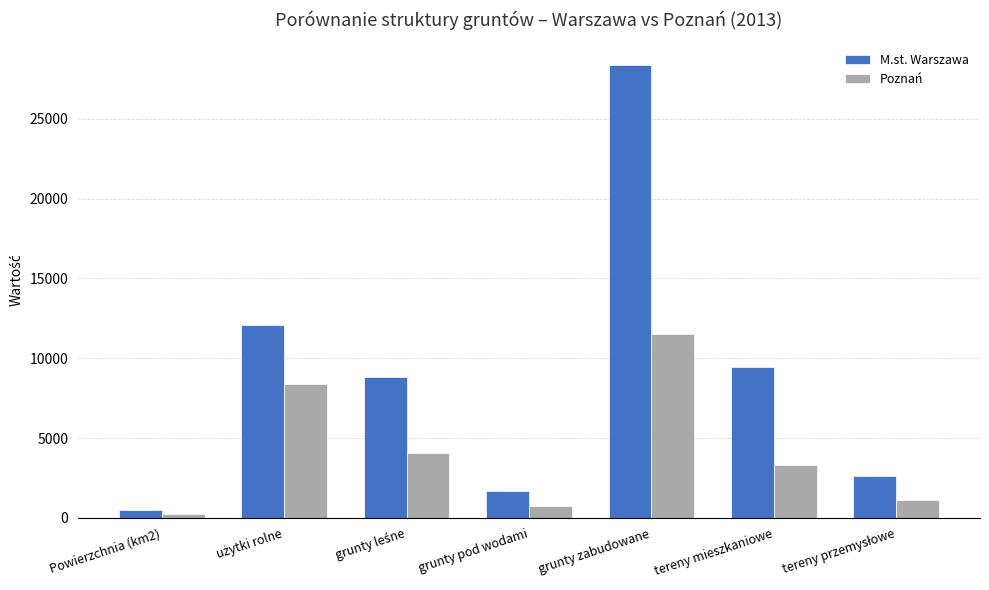

What is the total value across all series at grunty pod wodami?

2454.0